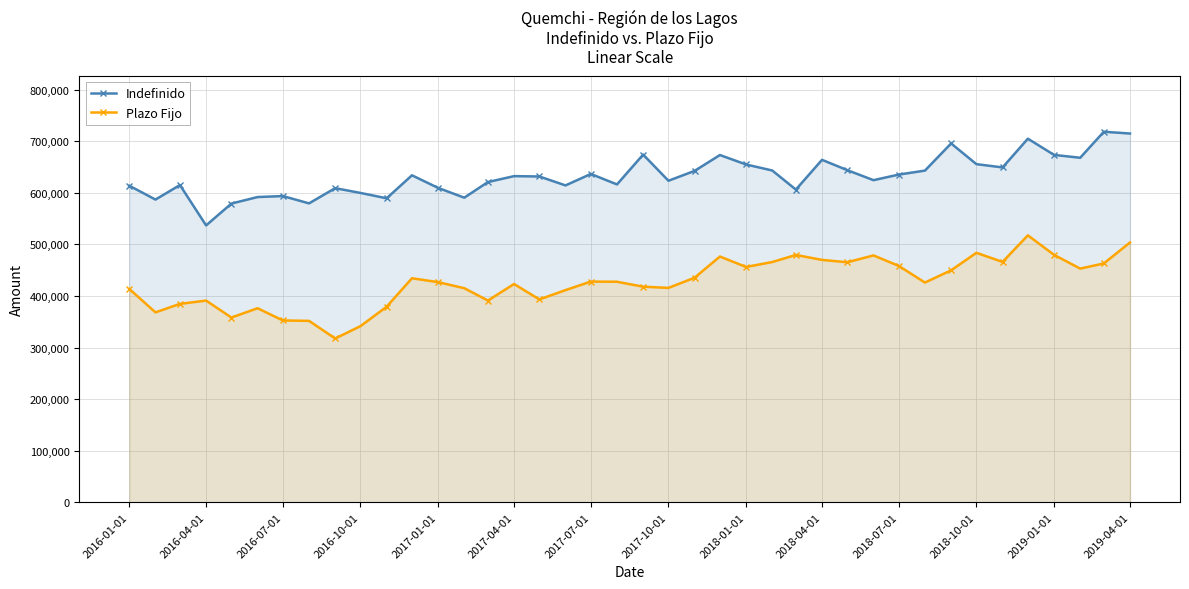

What is the value of the Indefinido point at the 31st from the left?

635331